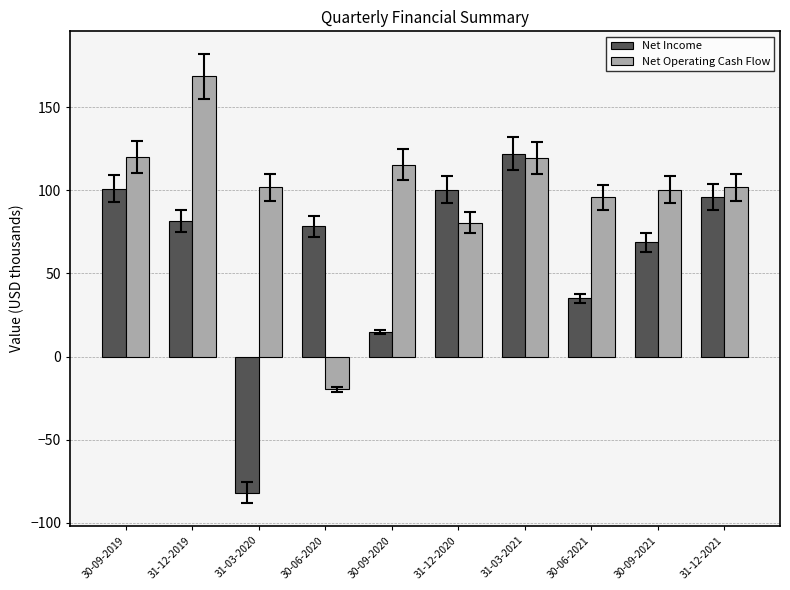

Which category has the lowest value in the Net Operating Cash Flow series?

30-06-2020